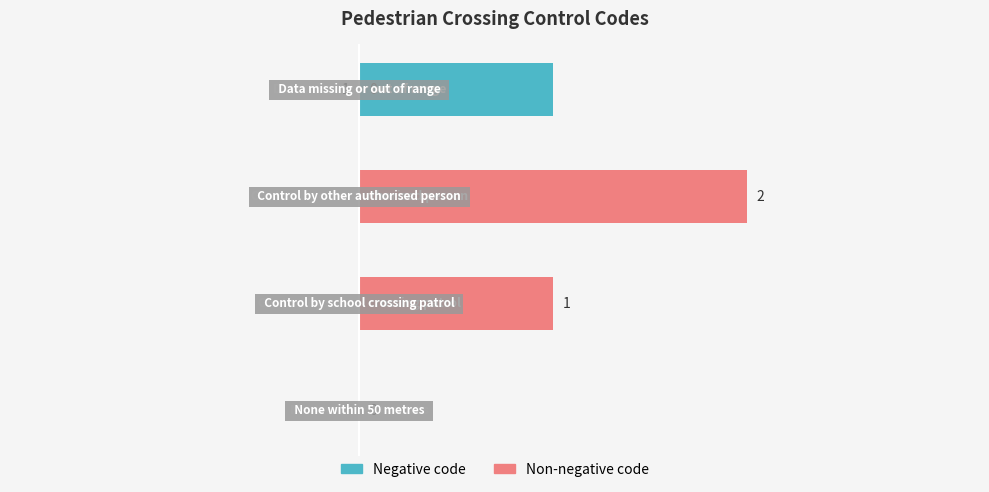

Which series has the largest range (max minus min)?

Non-negative code